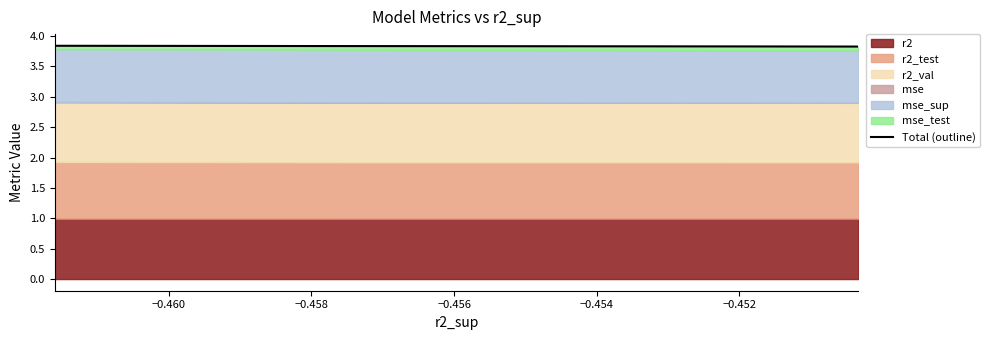

True or false: the data has more than 1 interior local peaks.

False